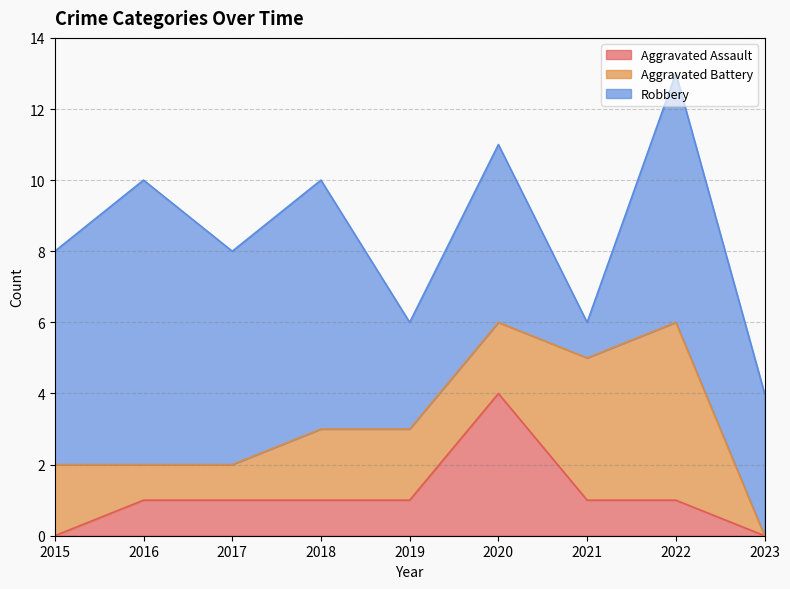

The value of Aggravated Battery at 2023 is 0. True or false?

True